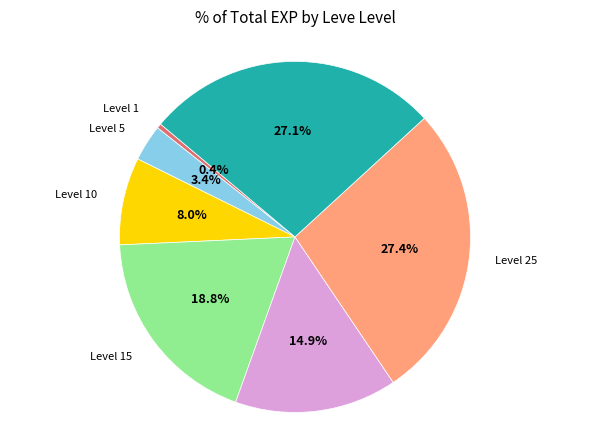

Approximately how many times larger is the value at Level 5 compared to Level 10?

0.4